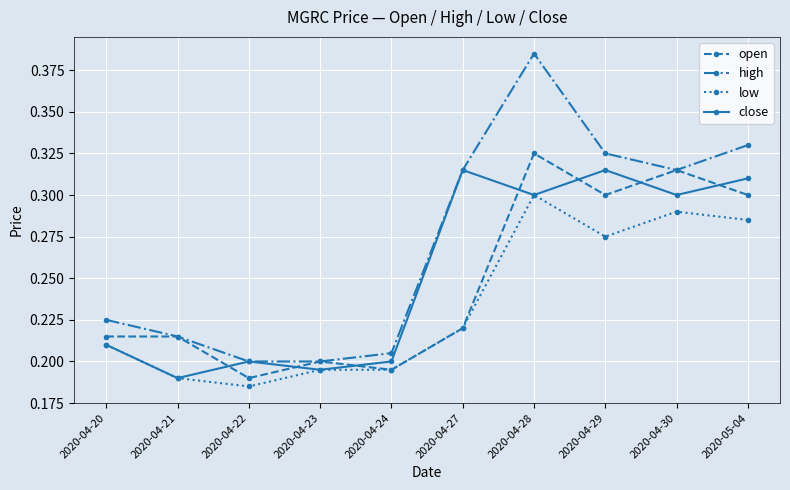

True or false: open has more than 1 interior local peaks.

True